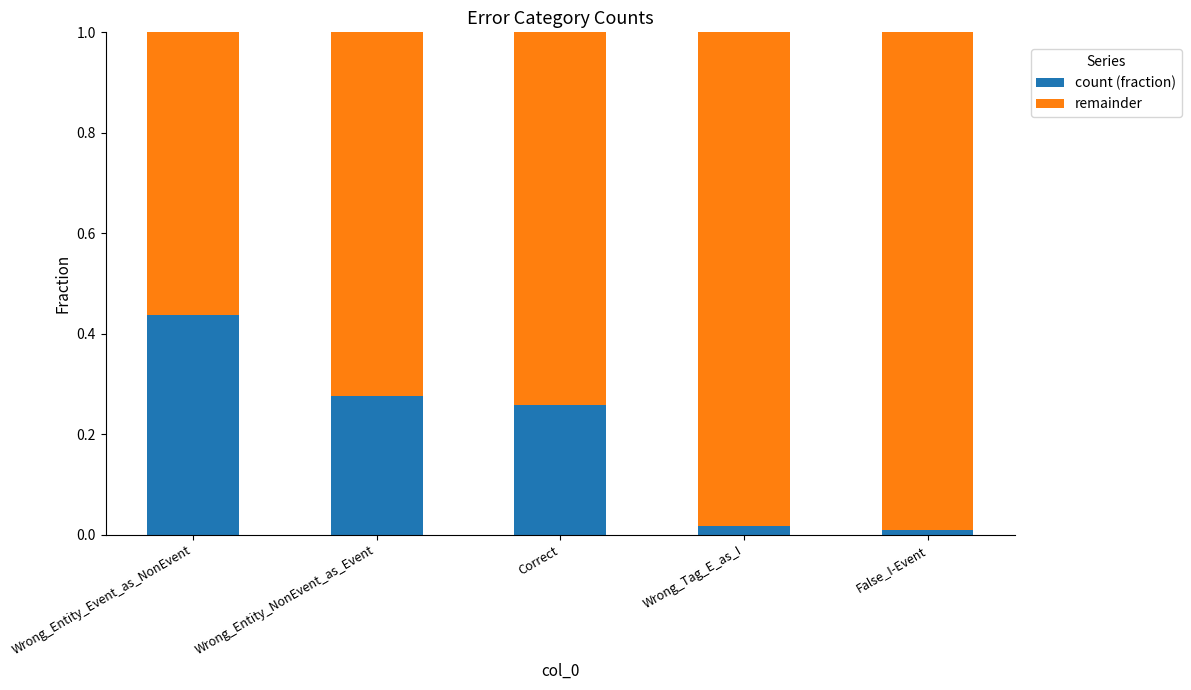

Which category has the highest value in the count (fraction) series?

Wrong_Entity_Event_as_NonEvent